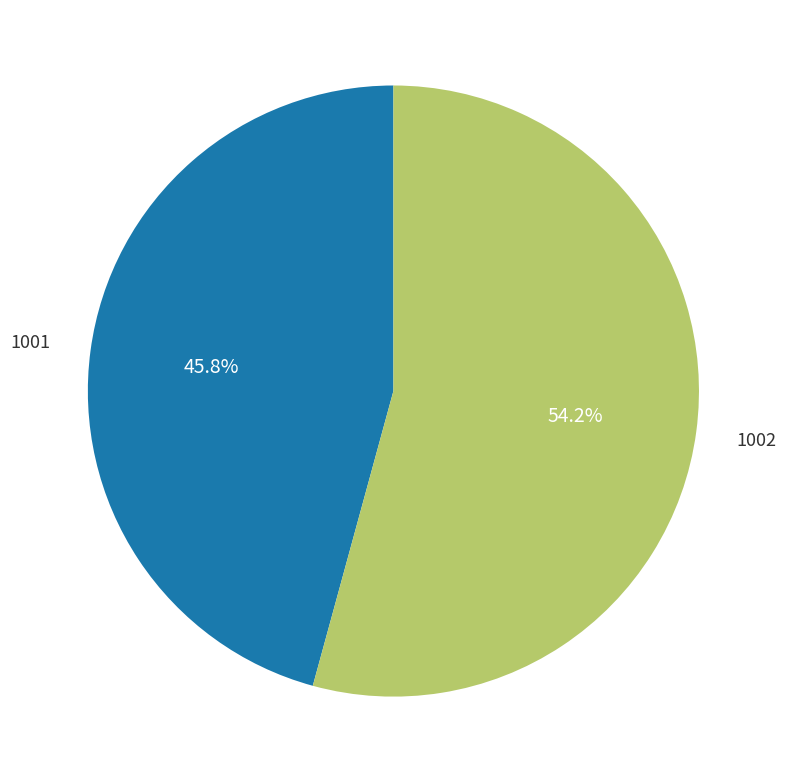

Does any single category account for the majority?

Yes